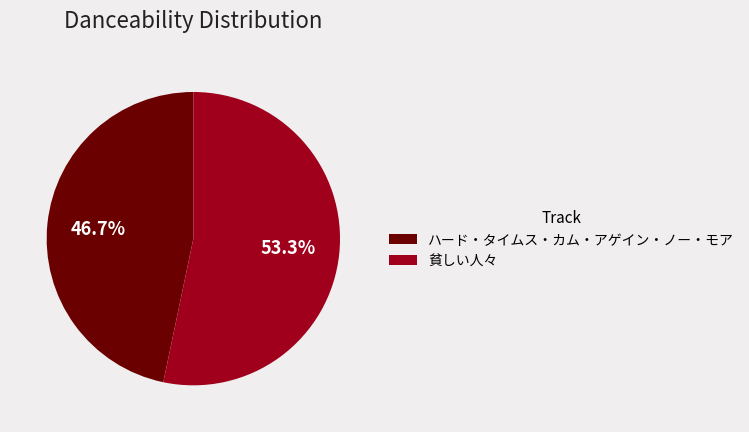

How many slices are in this pie chart?

2